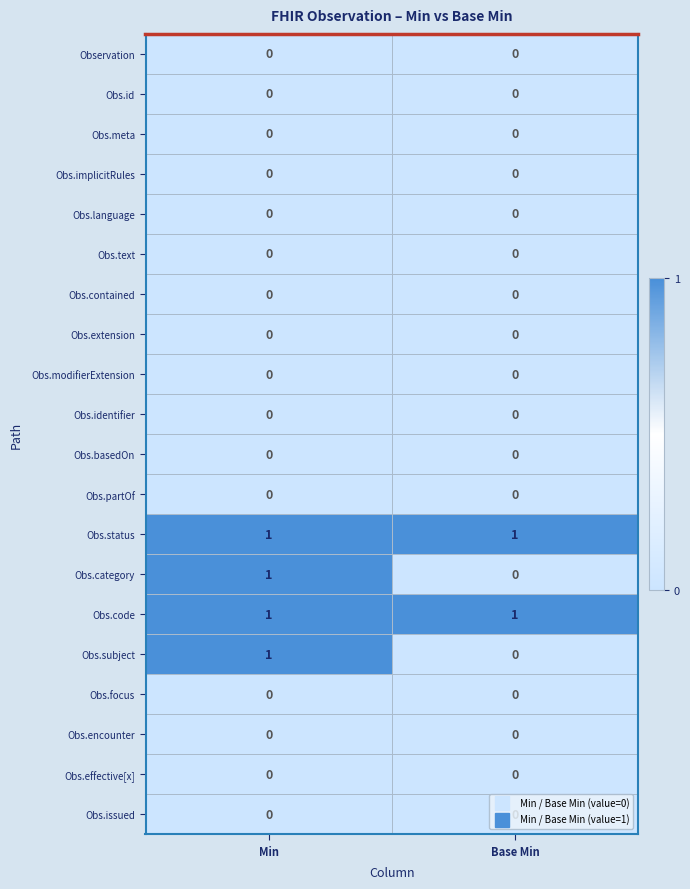

What is the total value across all series at Min?

4